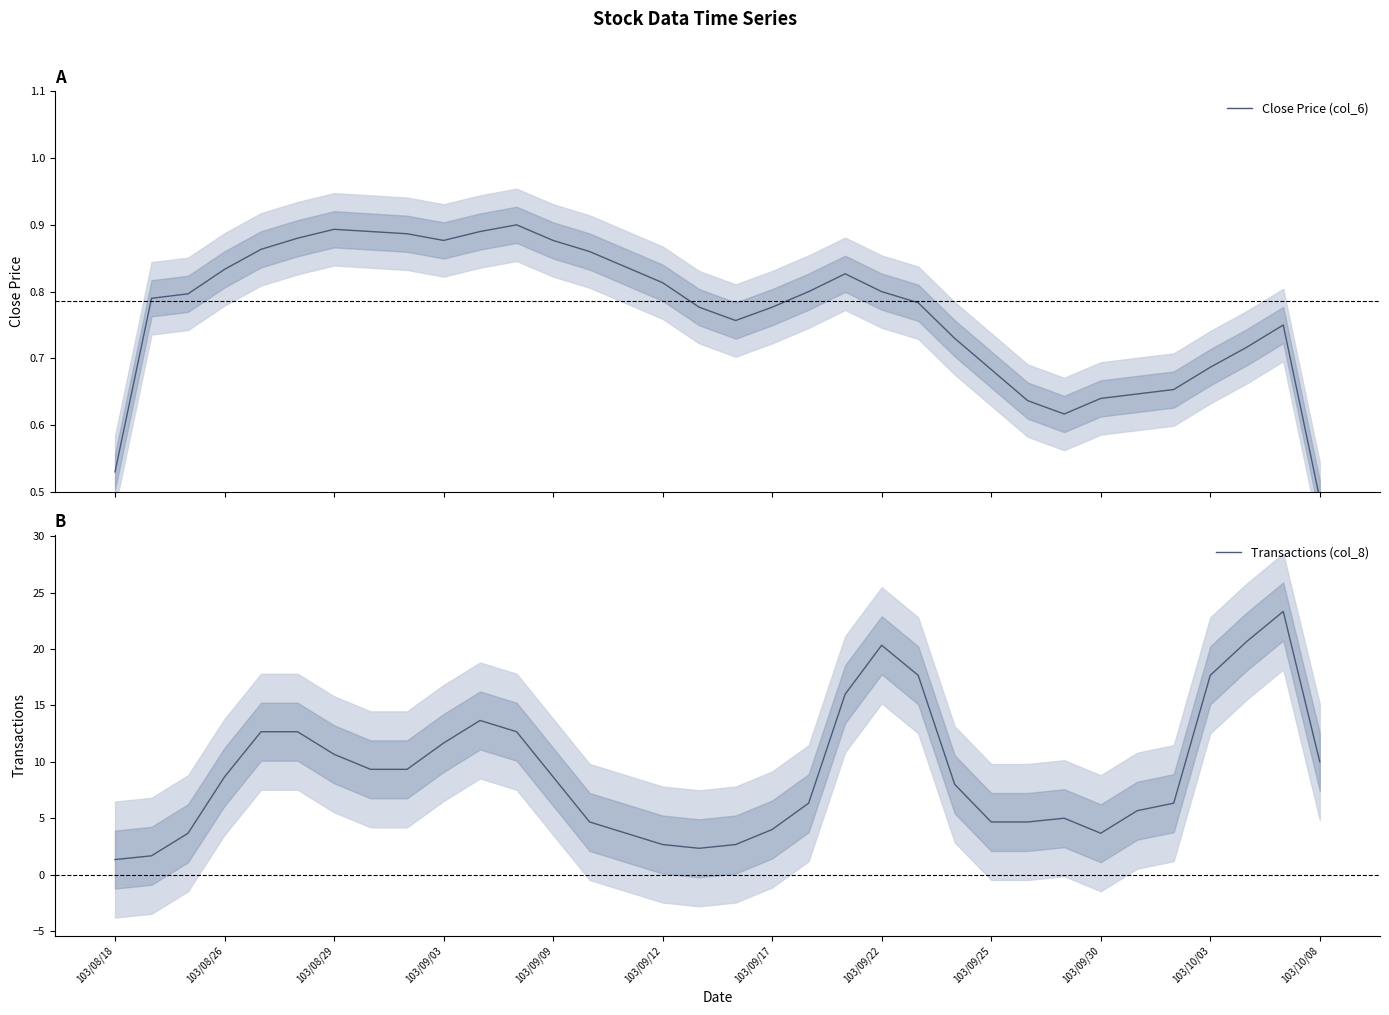

The value of Transactions (col_8) at 103/09/17 is 2.0. True or false?

False